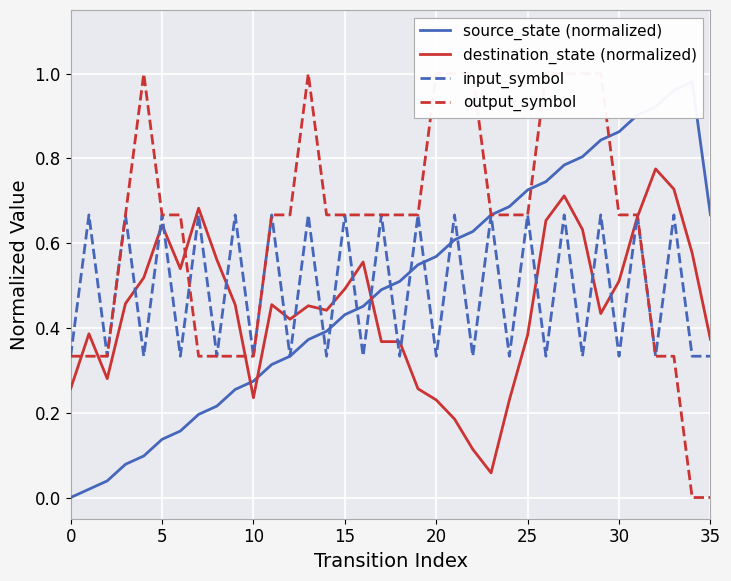

Rank the series at 16 from lowest to highest value.

input_symbol, source_state (normalized), destination_state (normalized), output_symbol